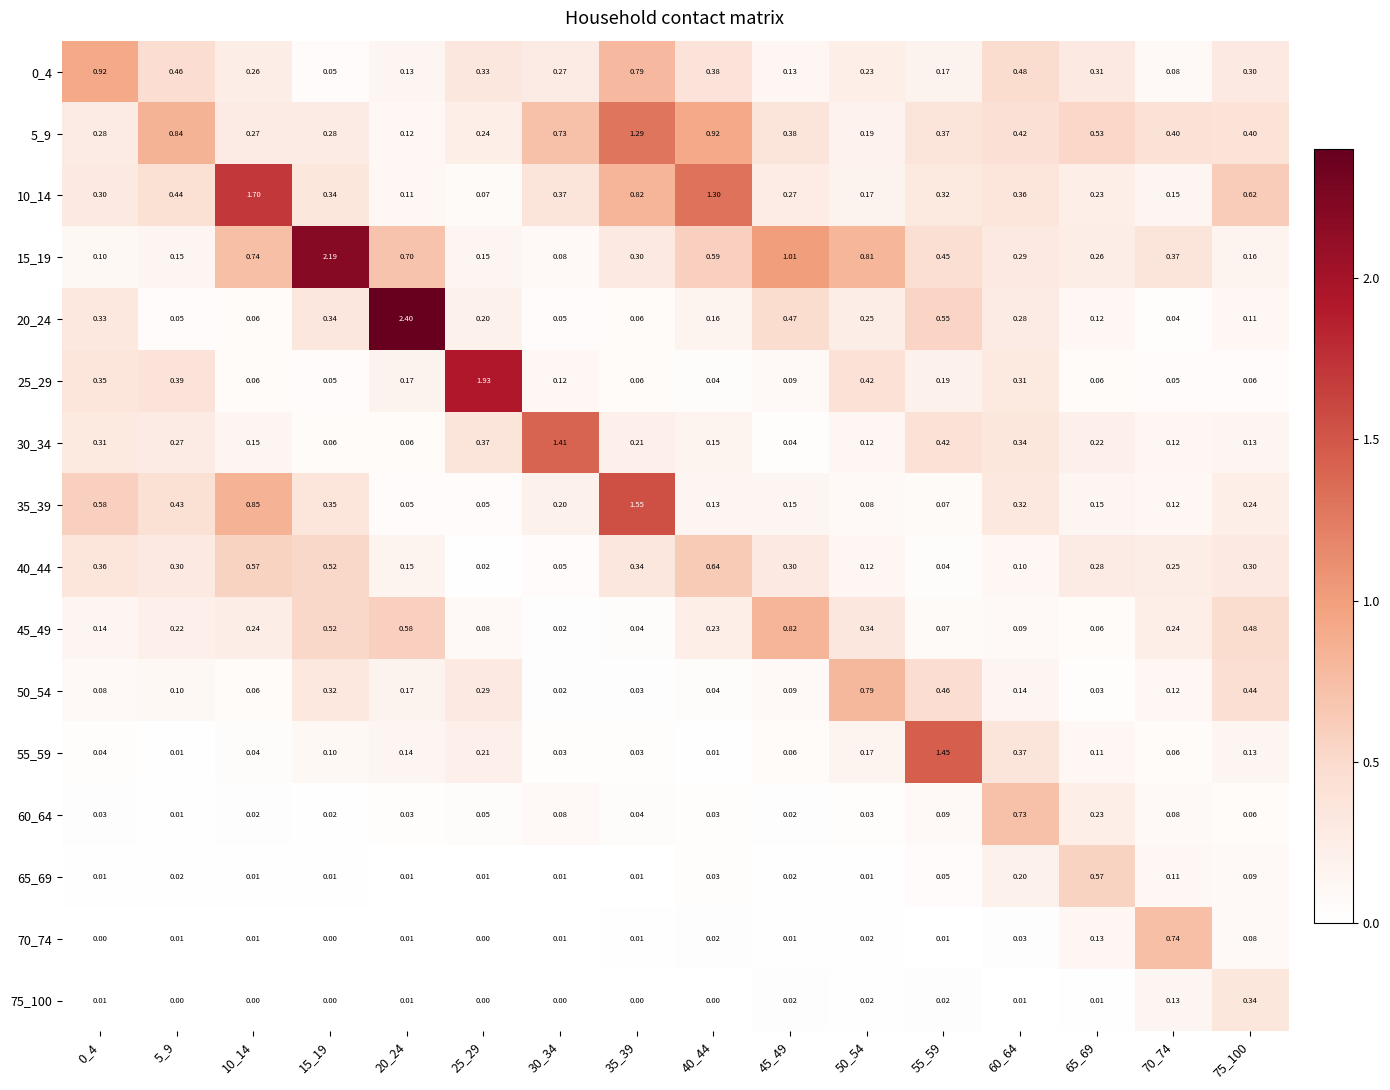

Which series changed the most between 55_59 and 75_100?

55_59